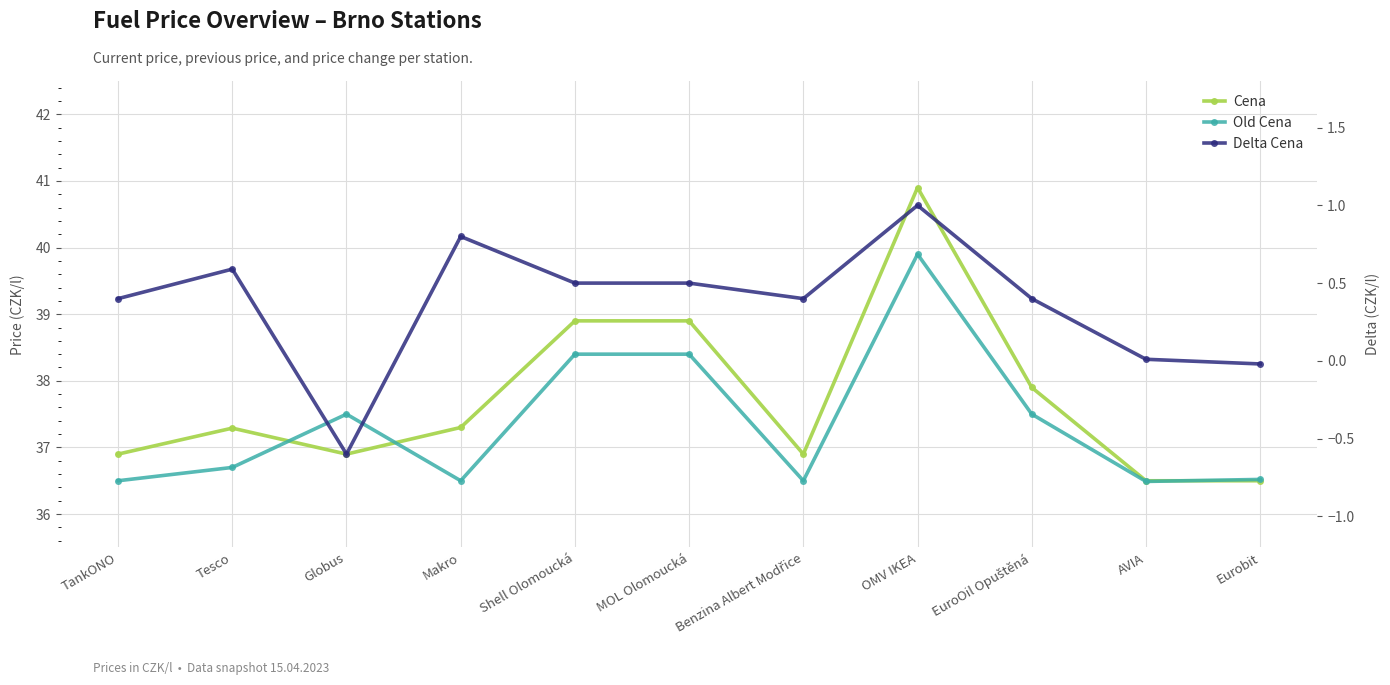

How many values in the Delta Cena series are below 0?

2